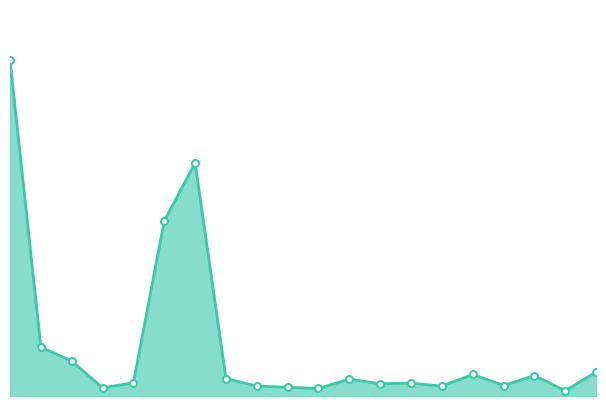

How many lines are shown in the chart?

1